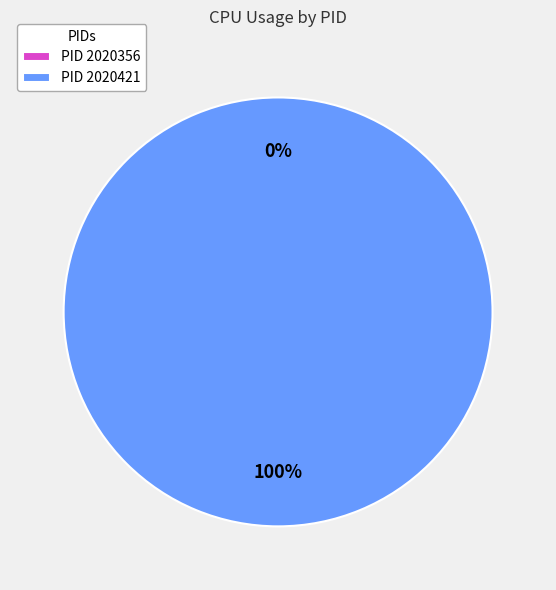

To the nearest percent, what is the difference between the 2020421 and 2020356 slice percentages?

100%